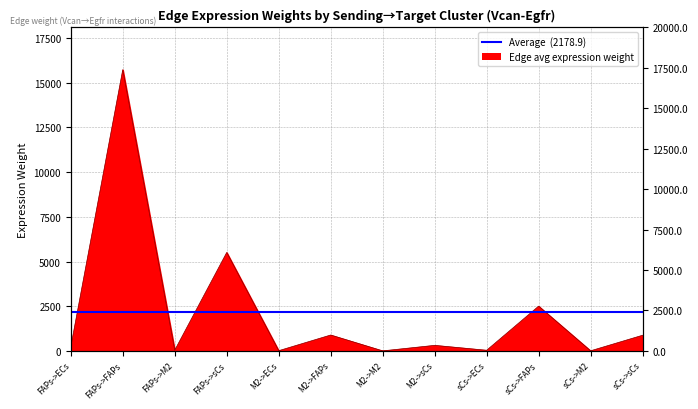

Rank the categories by value from highest to lowest.

FAPs->FAPs, FAPs->sCs, sCs->FAPs, M2->FAPs, sCs->sCs, M2->sCs, FAPs->ECs, FAPs->M2, sCs->ECs, M2->ECs, sCs->M2, M2->M2